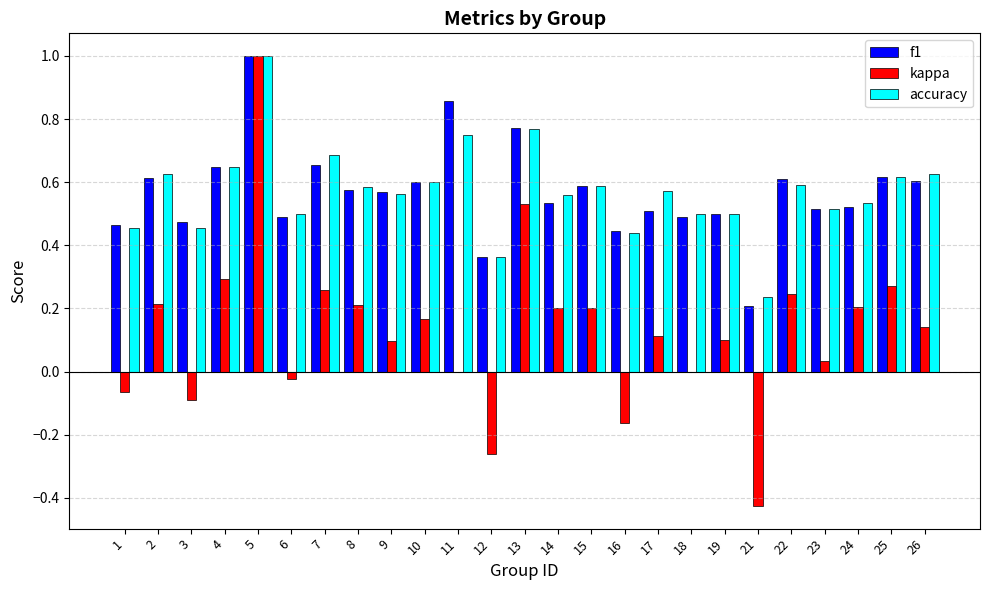

At which label does kappa reach its peak?

5